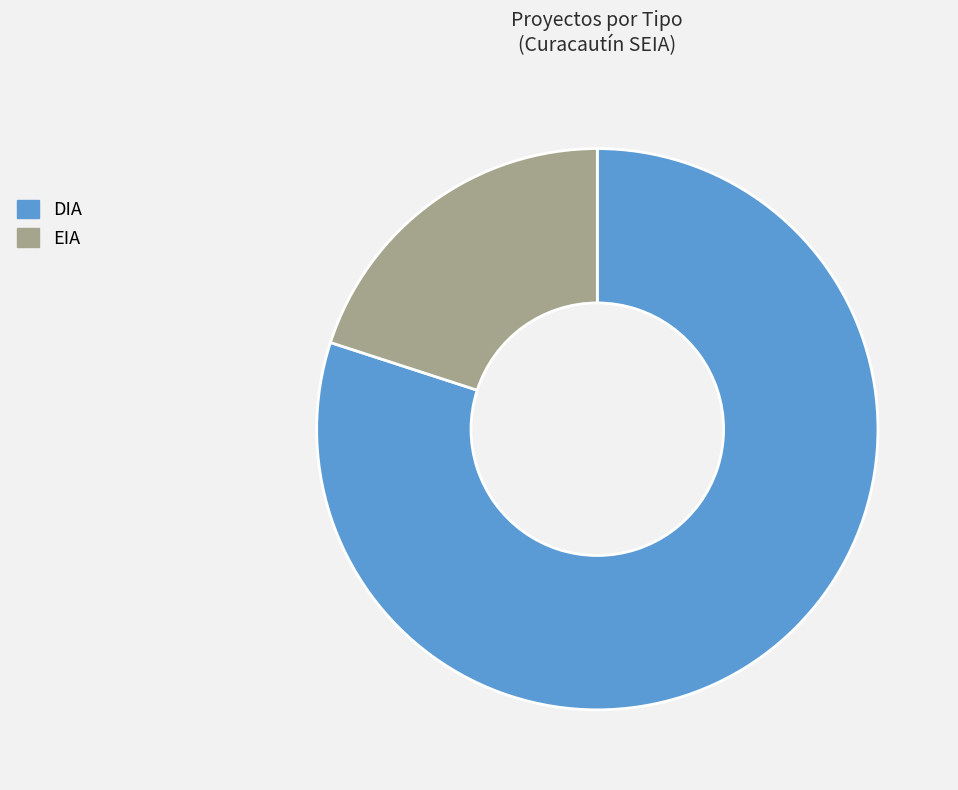

True or false: EIA accounts for 20% of the total.

True